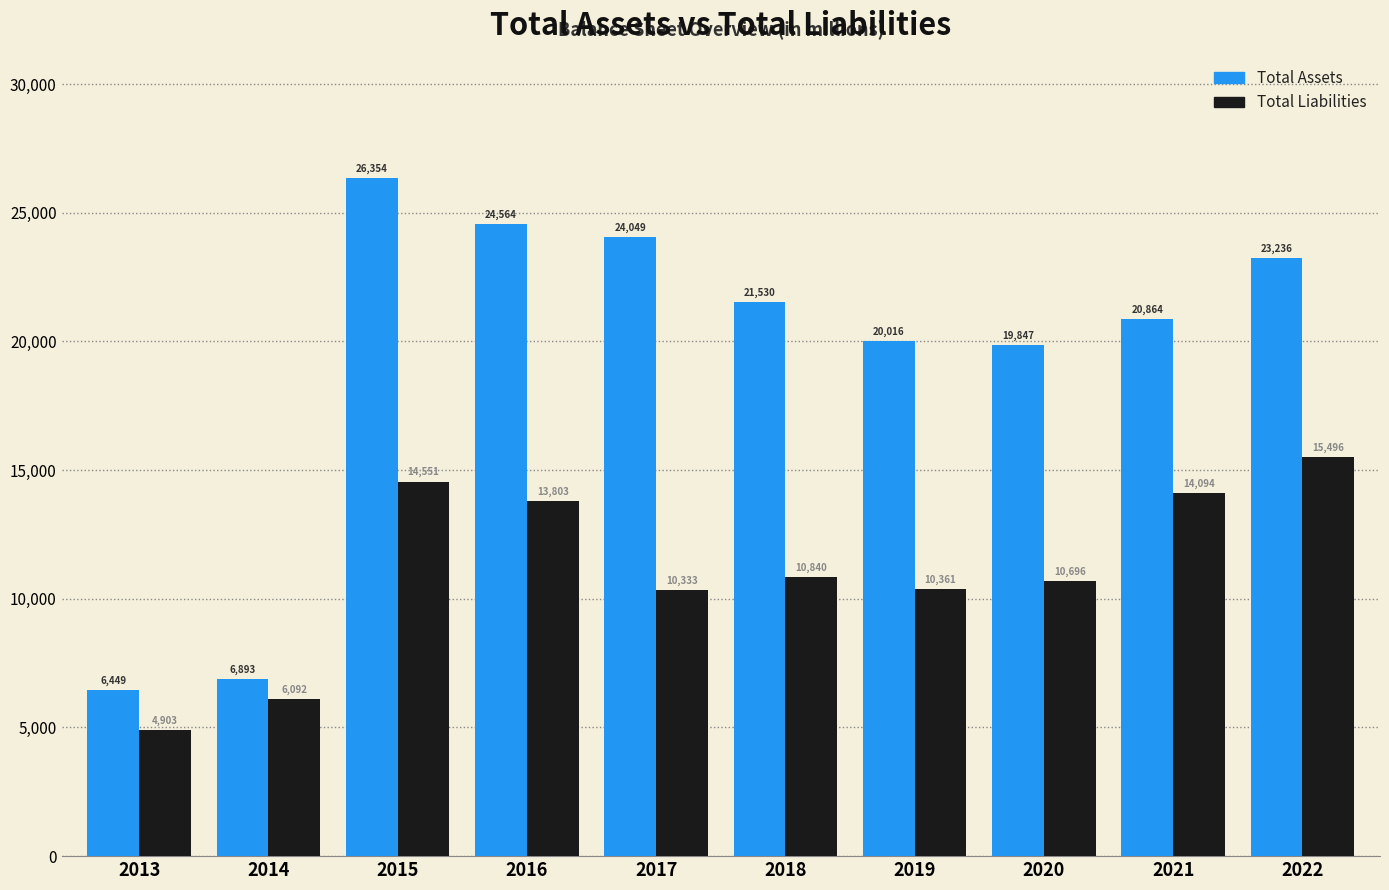

Reading left to right, extract all data points from this chart.

Total Assets: 6449	6893	26354	24564	24049	21530	20016	19847	20864	23236
Total Liabilities: 4903	6092	14551	13803	10333	10840	10361	10696	14094	15496